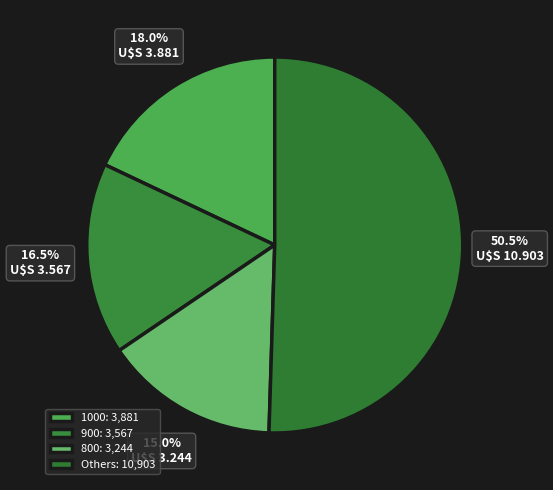

How many slices are in this pie chart?

4